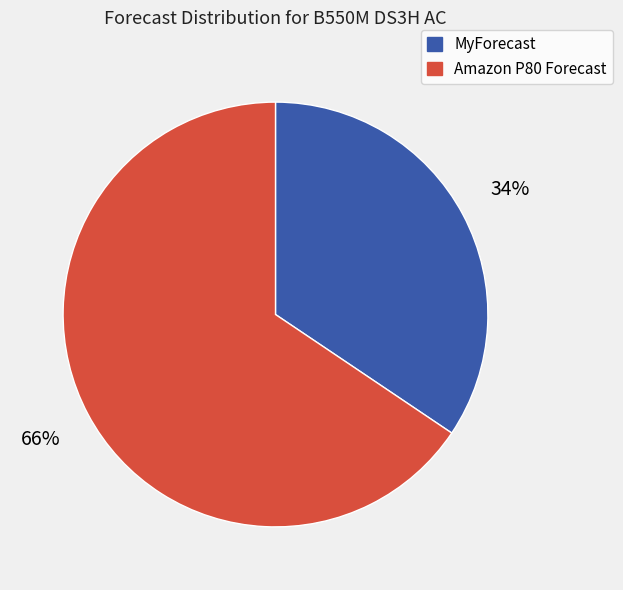

Is there any slice that represents more than half of the pie?

Yes